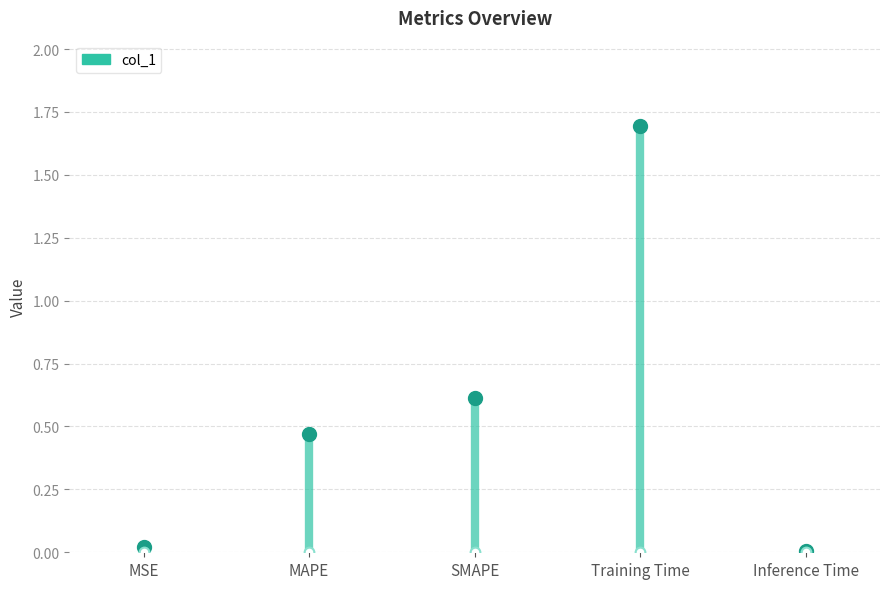

List the labels in order of value, largest first.

Training Time, SMAPE, MAPE, MSE, Inference Time